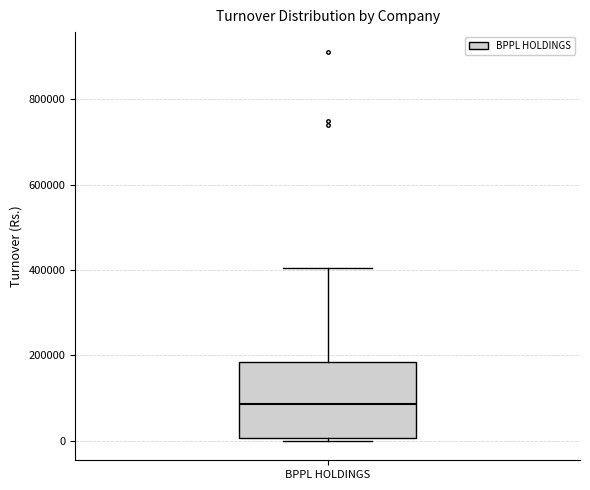

Transcribe this box plot: give where the median line is, the range the box spans, and where the two whiskers end, as read against the y-axis. The values are not printed on the chart, so give them approximately, as read against the axis.

median 80000, box 0 to 180000, whiskers 0 (just below the box's lower edge) to 400000